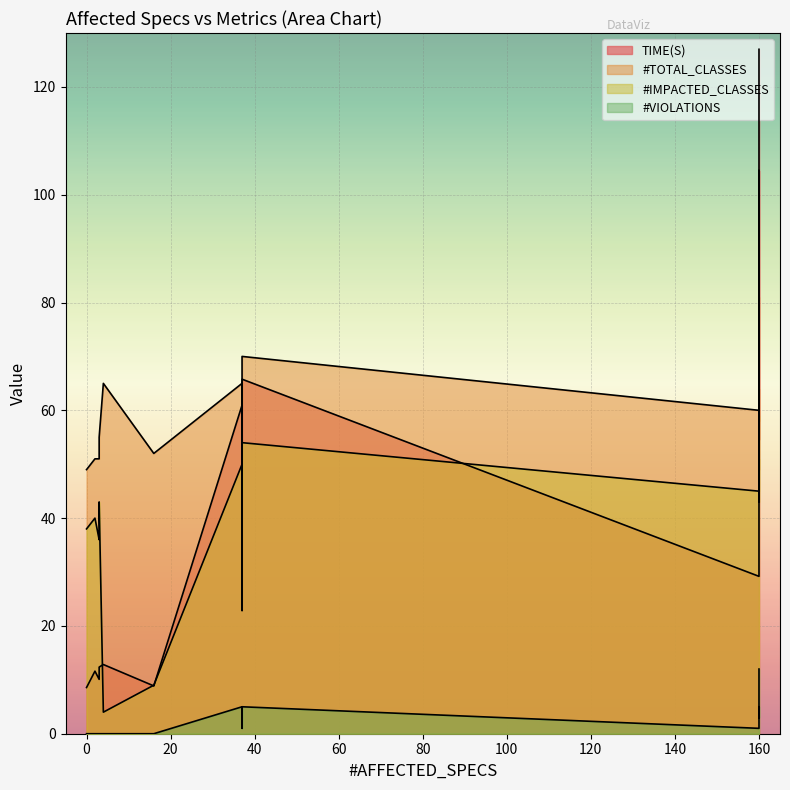

True or false: TIME(S) has a value of 10.1 at 3.

True